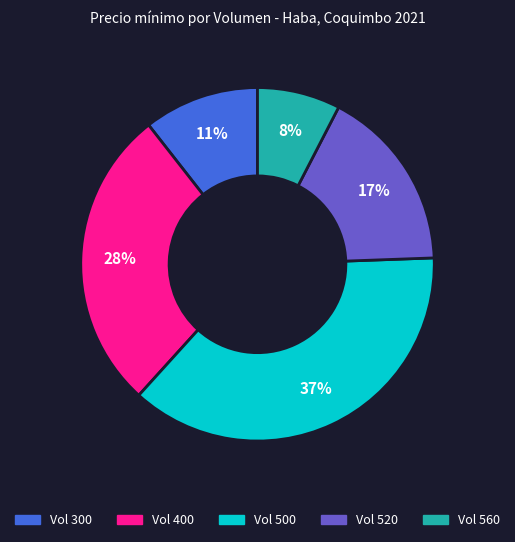

Between Vol 520 and Vol 300, which is larger?

Vol 520